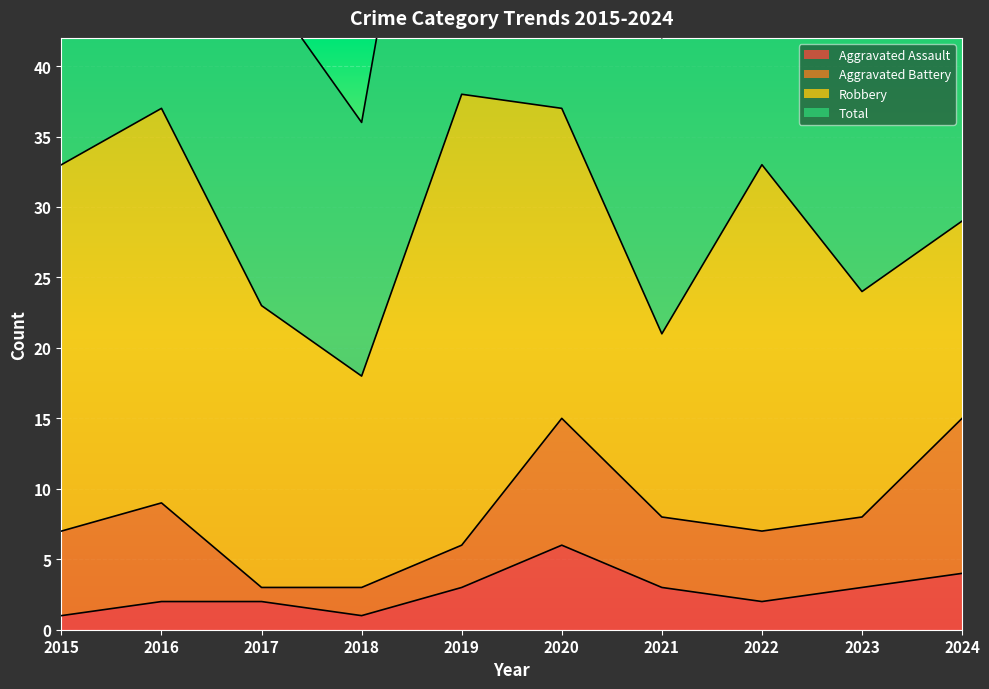

What is the maximum value for Aggravated Assault?

6